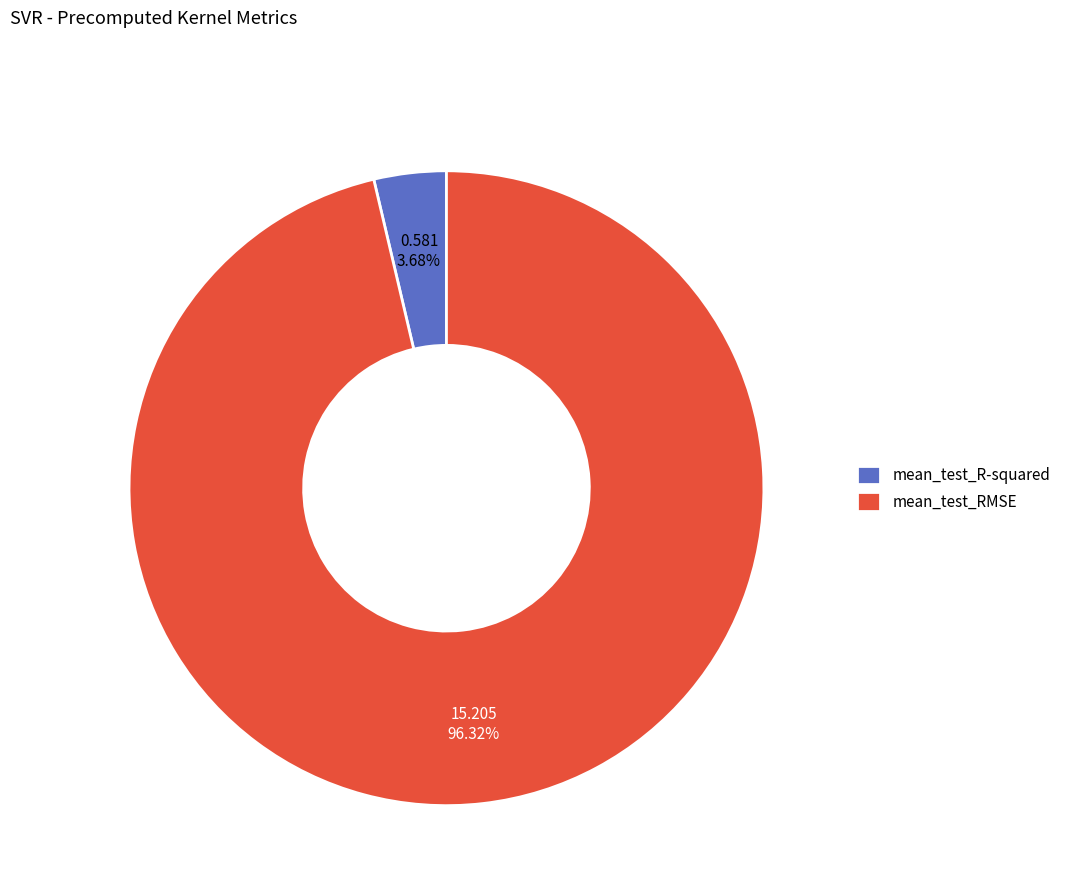

Combined, what portion of the pie is mean_test_R-squared and mean_test_RMSE?

100.0%